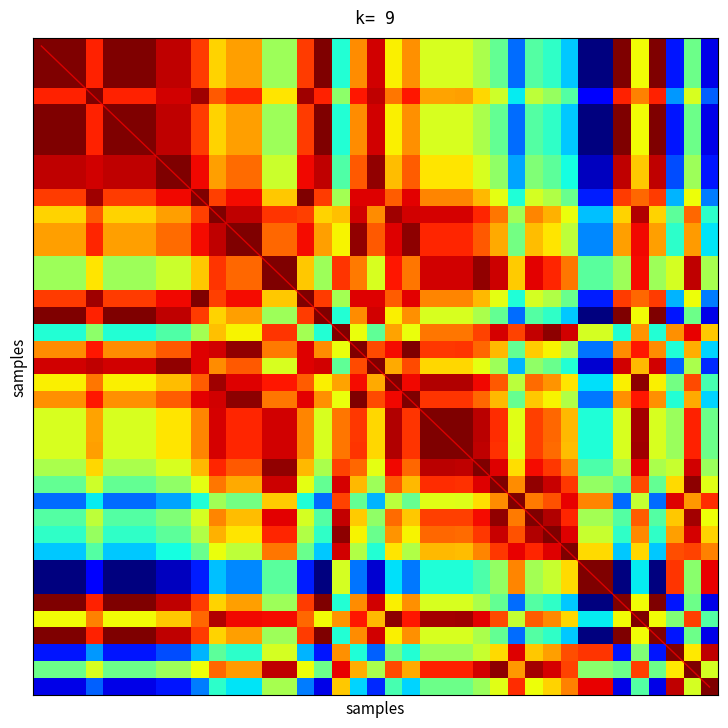

Which series has the largest range (max minus min)?

diagonal